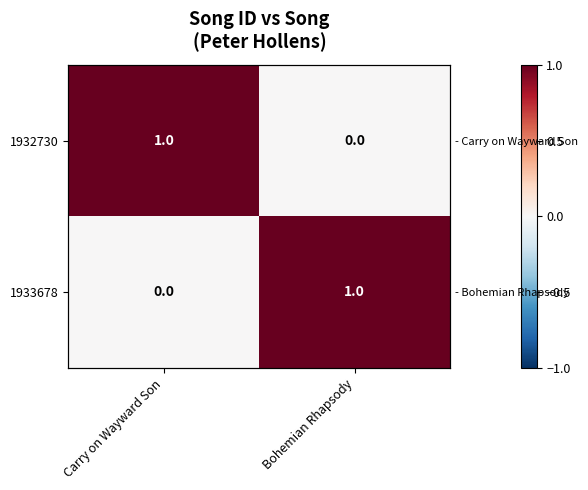

Is it true that 1933678 equals 1 at Bohemian Rhapsody?

True